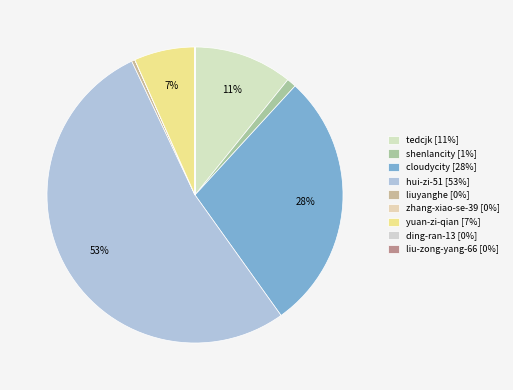

Rank the categories by value from lowest to highest.

liu-zong-yang-66, ding-ran-13, zhang-xiao-se-39, liuyanghe, shenlancity, yuan-zi-qian, tedcjk, cloudycity, hui-zi-51